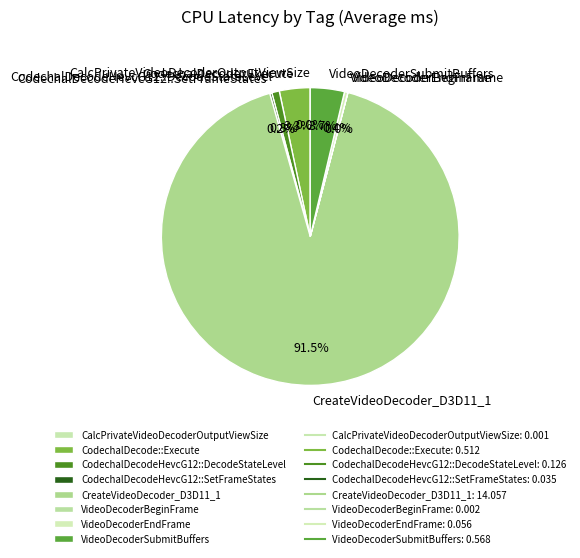

Which category has the biggest portion of the pie?

CreateVideoDecoder_D3D11_1